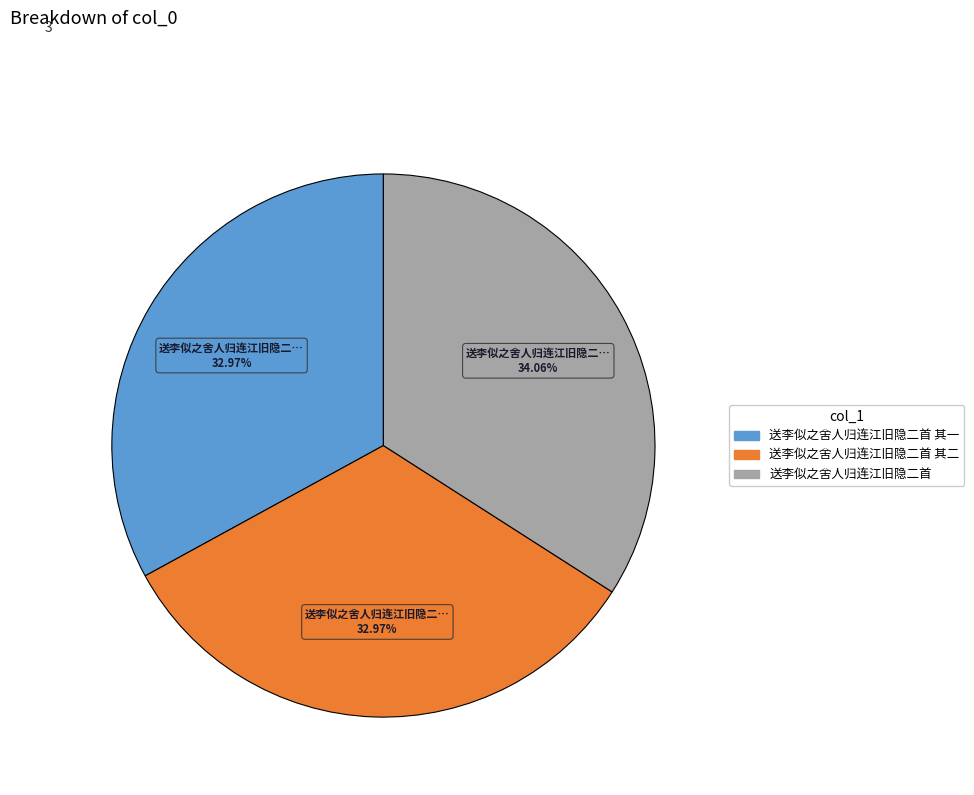

The 送李似之舍人归连江旧隐二首 其一 slice represents 33% of the pie. True or false?

True